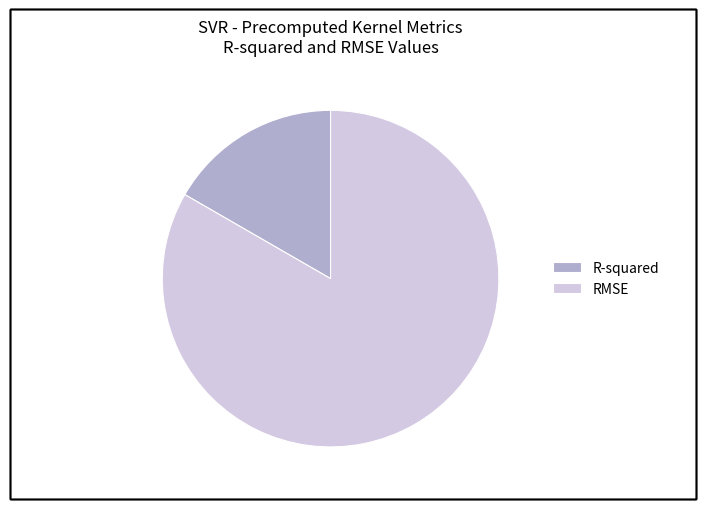

Is it true that R-squared is 17% of the pie?

True